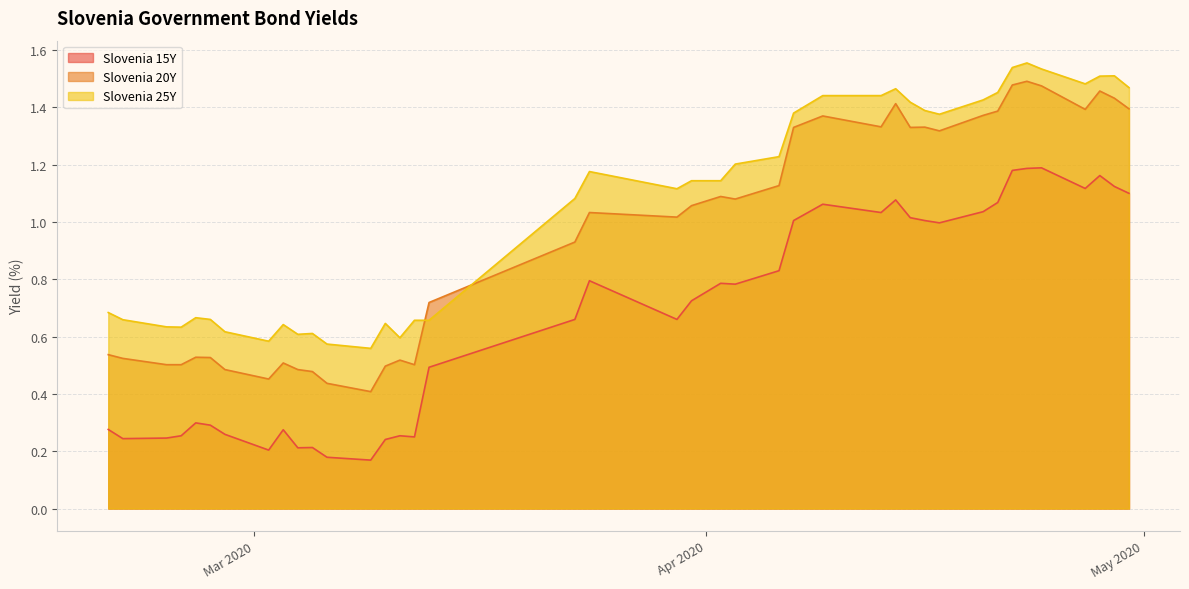

Which series has the largest total across all categories?

Slovenia 25Y